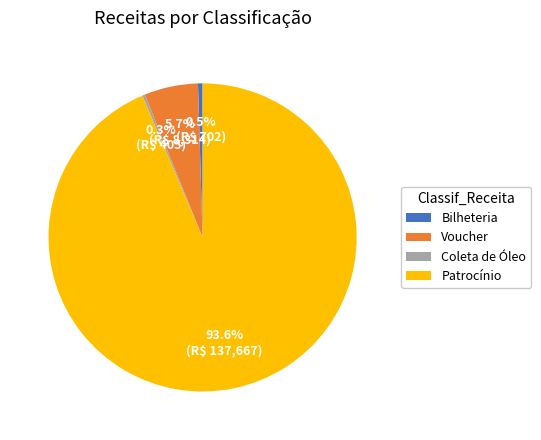

Is the sum of Bilheteria and Patrocínio greater than half?

Yes